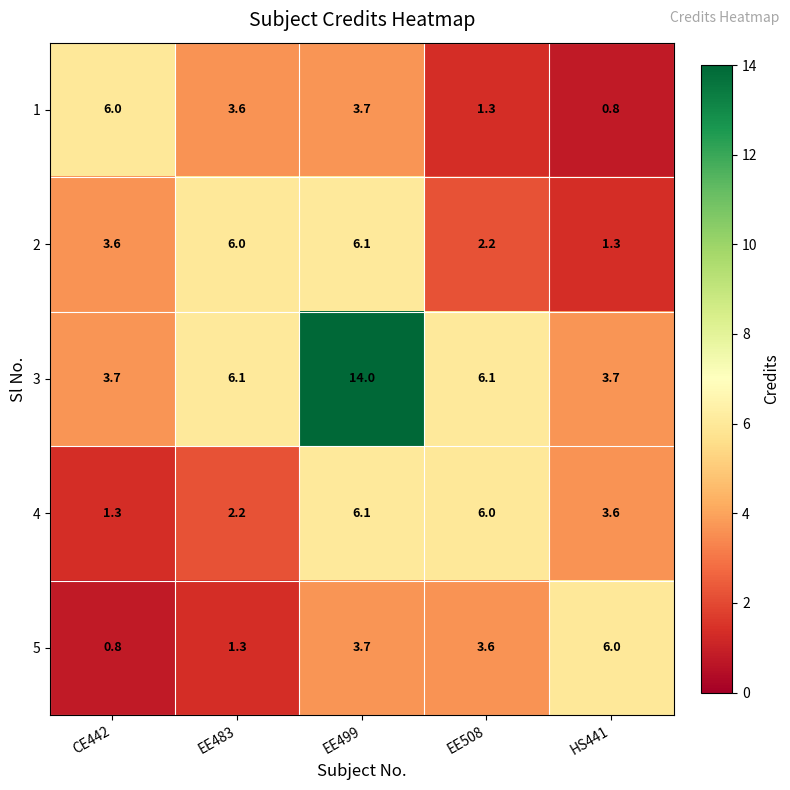

What is the sum of all 5 values?

15.4